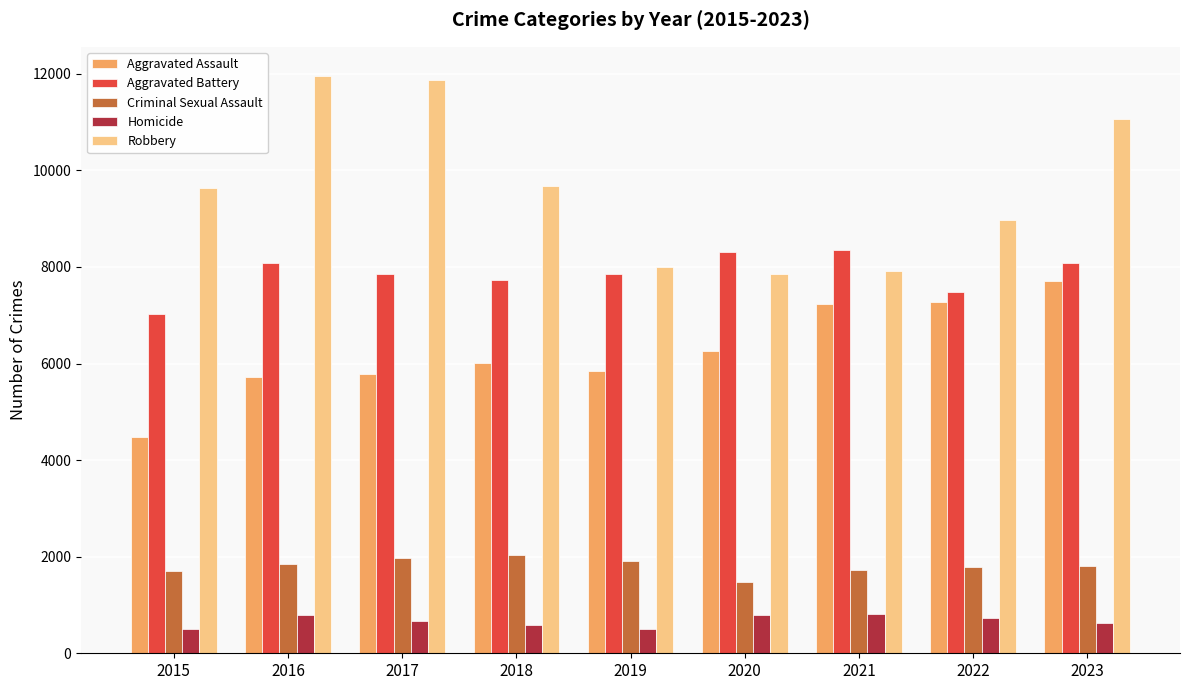

How many data points does each series have?

9